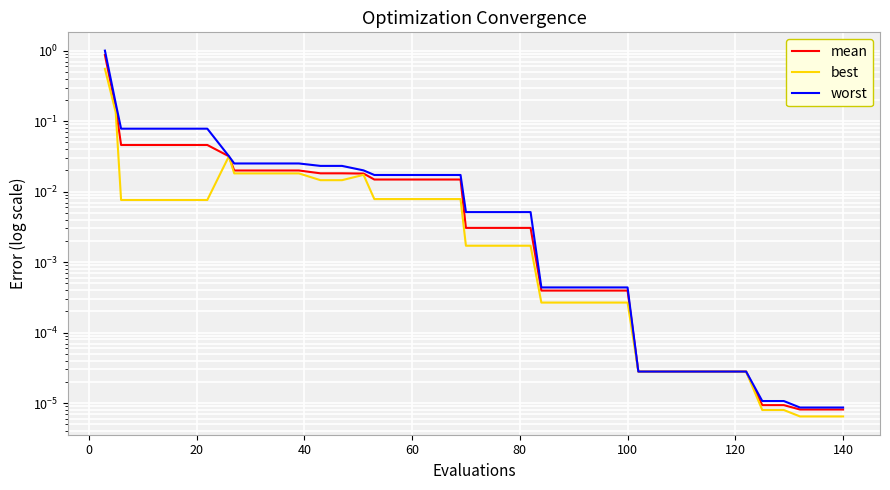

How many categories are shown in the chart?

40